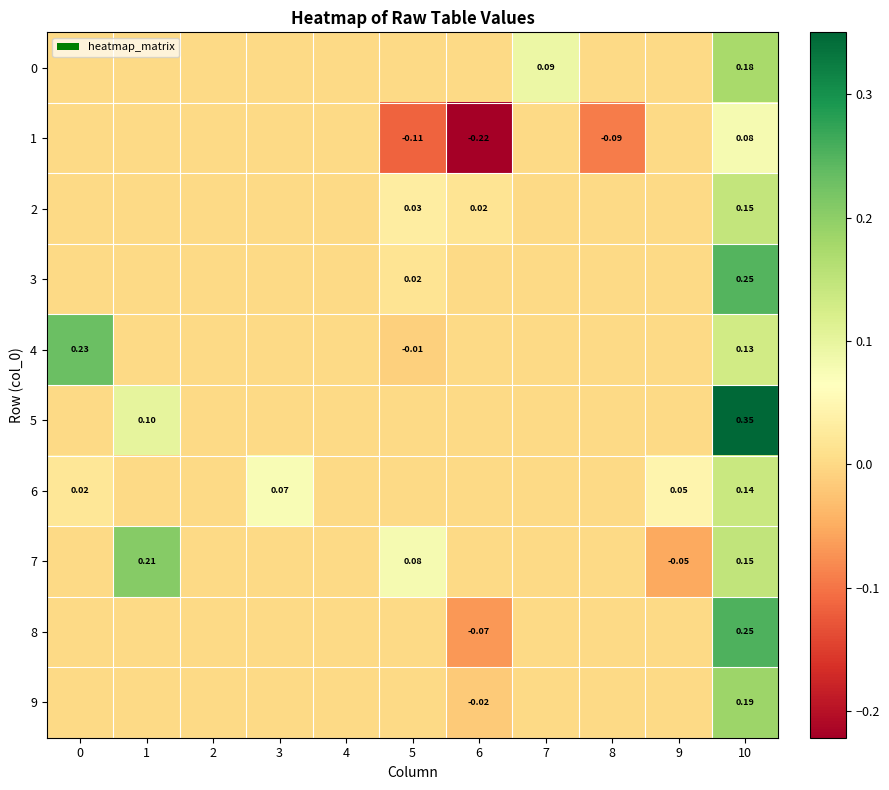

Is the value of 7 at 5 greater than the value of 6 at 9?

Yes